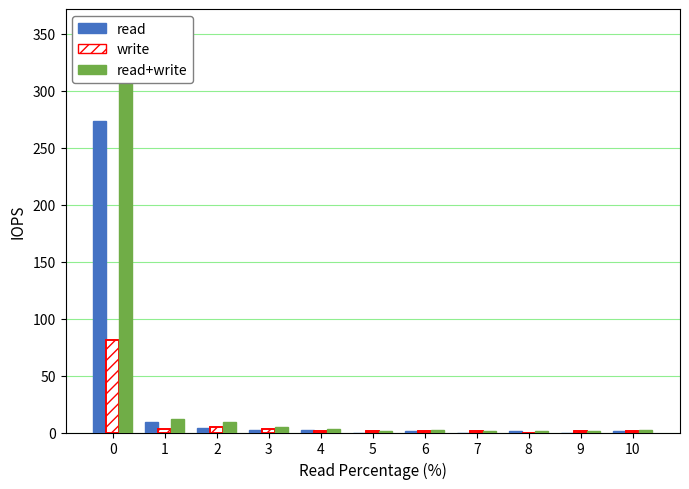

What is the total value across all series at 9?

2